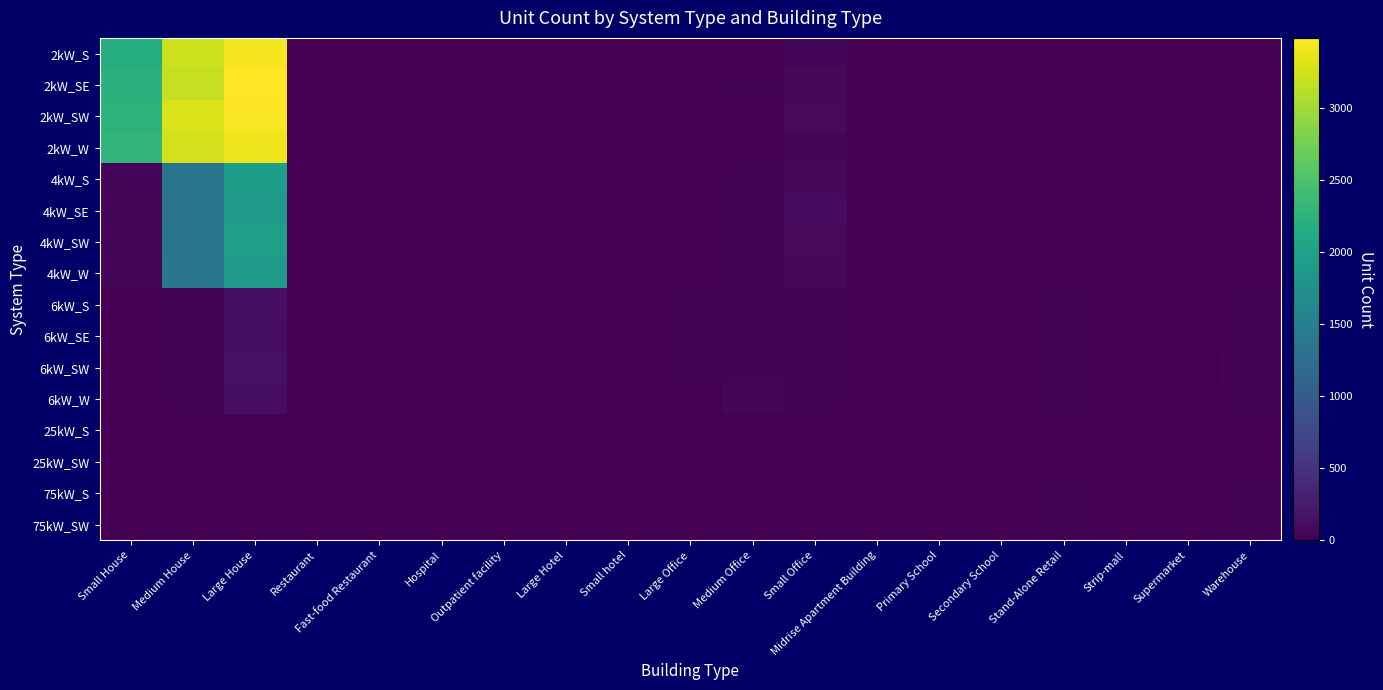

Which category has the highest value across all series?

Large House